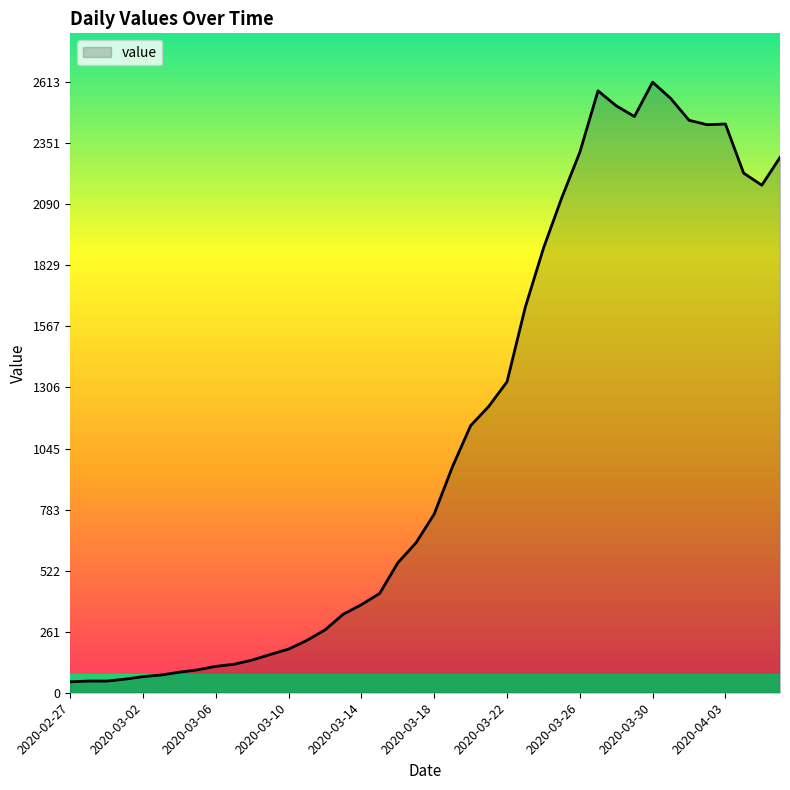

What is the greatest value displayed?

2613